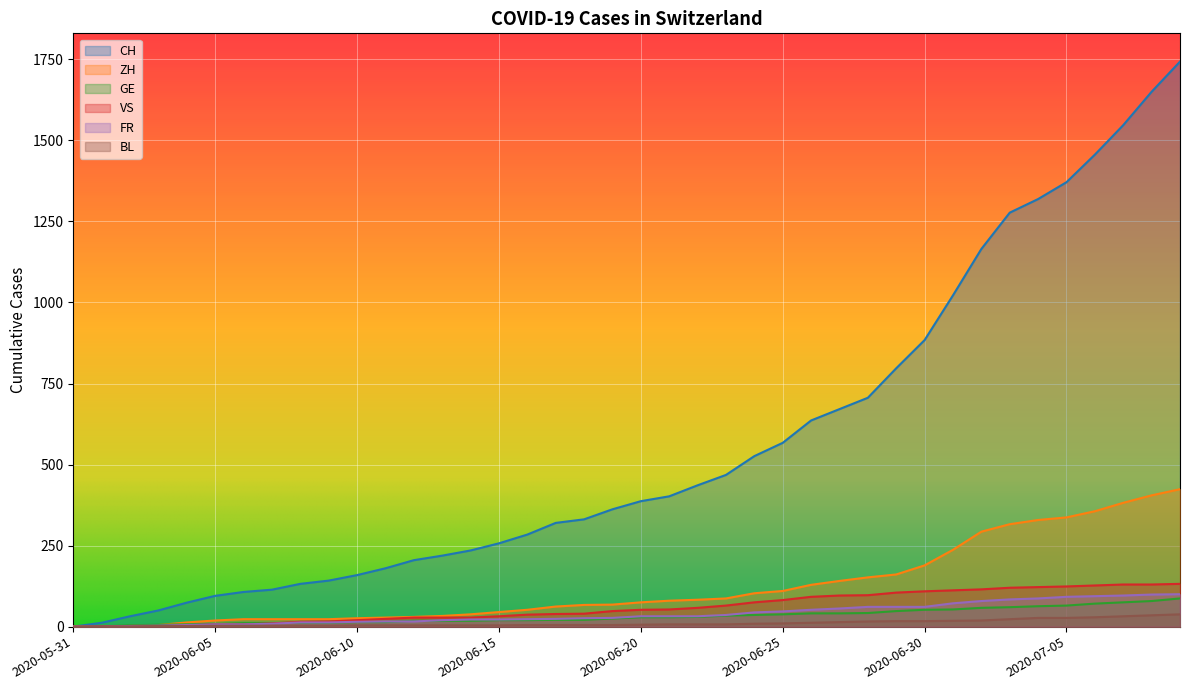

Reading left to right, list all the values displayed in this chart.

CH: 2020-05-31=0	2020-06-01=12	2020-06-02=32	2020-06-03=50	2020-06-04=74	2020-06-05=95	2020-06-06=107	2020-06-07=114	2020-06-08=132	2020-06-09=142	2020-06-10=159	2020-06-11=180	2020-06-12=205	2020-06-13=219	2020-06-14=235	2020-06-15=257	2020-06-16=284	2020-06-17=320	2020-06-18=331	2020-06-19=362	2020-06-20=387	2020-06-21=402	2020-06-22=436	2020-06-23=468	2020-06-24=526	2020-06-25=567	2020-06-26=636	2020-06-27=671	2020-06-28=706	2020-06-29=797	2020-06-30=884	2020-07-01=1022	2020-07-02=1165	2020-07-03=1277	2020-07-04=1319	2020-07-05=1371	2020-07-06=1456	2020-07-07=1547	2020-07-08=1650	2020-07-09=1743
ZH: 2020-05-31=0	2020-06-01=0	2020-06-02=2	2020-06-03=5	2020-06-04=13	2020-06-05=19	2020-06-06=23	2020-06-07=23	2020-06-08=23	2020-06-09=23	2020-06-10=26	2020-06-11=28	2020-06-12=30	2020-06-13=33	2020-06-14=38	2020-06-15=45	2020-06-16=52	2020-06-17=62	2020-06-18=67	2020-06-19=68	2020-06-20=75	2020-06-21=80	2020-06-22=83	2020-06-23=87	2020-06-24=103	2020-06-25=110	2020-06-26=129	2020-06-27=141	2020-06-28=152	2020-06-29=161	2020-06-30=189	2020-07-01=237	2020-07-02=293	2020-07-03=316	2020-07-04=329	2020-07-05=337	2020-07-06=356	2020-07-07=382	2020-07-08=405	2020-07-09=424
GE: 2020-05-31=0	2020-06-01=1	2020-06-02=4	2020-06-03=6	2020-06-04=7	2020-06-05=8	2020-06-06=11	2020-06-07=11	2020-06-08=12	2020-06-09=12	2020-06-10=14	2020-06-11=14	2020-06-12=18	2020-06-13=18	2020-06-14=18	2020-06-15=20	2020-06-16=20	2020-06-17=21	2020-06-18=21	2020-06-19=25	2020-06-20=29	2020-06-21=29	2020-06-22=30	2020-06-23=34	2020-06-24=36	2020-06-25=38	2020-06-26=41	2020-06-27=41	2020-06-28=42	2020-06-29=48	2020-06-30=52	2020-07-01=53	2020-07-02=58	2020-07-03=60	2020-07-04=63	2020-07-05=65	2020-07-06=71	2020-07-07=75	2020-07-08=79	2020-07-09=87
VS: 2020-05-31=0	2020-06-01=1	2020-06-02=2	2020-06-03=2	2020-06-04=4	2020-06-05=7	2020-06-06=7	2020-06-07=10	2020-06-08=15	2020-06-09=16	2020-06-10=20	2020-06-11=24	2020-06-12=28	2020-06-13=28	2020-06-14=28	2020-06-15=32	2020-06-16=37	2020-06-17=39	2020-06-18=40	2020-06-19=48	2020-06-20=52	2020-06-21=53	2020-06-22=58	2020-06-23=65	2020-06-24=75	2020-06-25=82	2020-06-26=92	2020-06-27=96	2020-06-28=97	2020-06-29=105	2020-06-30=109	2020-07-01=112	2020-07-02=115	2020-07-03=120	2020-07-04=122	2020-07-05=124	2020-07-06=127	2020-07-07=130	2020-07-08=130	2020-07-09=132
FR: 2020-05-31=0	2020-06-01=0	2020-06-02=2	2020-06-03=3	2020-06-04=5	2020-06-05=7	2020-06-06=7	2020-06-07=9	2020-06-08=13	2020-06-09=13	2020-06-10=15	2020-06-11=16	2020-06-12=16	2020-06-13=20	2020-06-14=22	2020-06-15=22	2020-06-16=23	2020-06-17=24	2020-06-18=26	2020-06-19=27	2020-06-20=32	2020-06-21=32	2020-06-22=32	2020-06-23=36	2020-06-24=44	2020-06-25=47	2020-06-26=52	2020-06-27=56	2020-06-28=61	2020-06-29=61	2020-06-30=61	2020-07-01=72	2020-07-02=79	2020-07-03=84	2020-07-04=87	2020-07-05=92	2020-07-06=94	2020-07-07=96	2020-07-08=99	2020-07-09=100
BL: 2020-05-31=0	2020-06-01=1	2020-06-02=1	2020-06-03=2	2020-06-04=2	2020-06-05=3	2020-06-06=3	2020-06-07=3	2020-06-08=3	2020-06-09=3	2020-06-10=4	2020-06-11=4	2020-06-12=4	2020-06-13=4	2020-06-14=4	2020-06-15=4	2020-06-16=5	2020-06-17=5	2020-06-18=5	2020-06-19=5	2020-06-20=6	2020-06-21=7	2020-06-22=7	2020-06-23=7	2020-06-24=9	2020-06-25=10	2020-06-26=12	2020-06-27=14	2020-06-28=16	2020-06-29=17	2020-06-30=17	2020-07-01=18	2020-07-02=19	2020-07-03=23	2020-07-04=27	2020-07-05=27	2020-07-06=29	2020-07-07=32	2020-07-08=35	2020-07-09=38